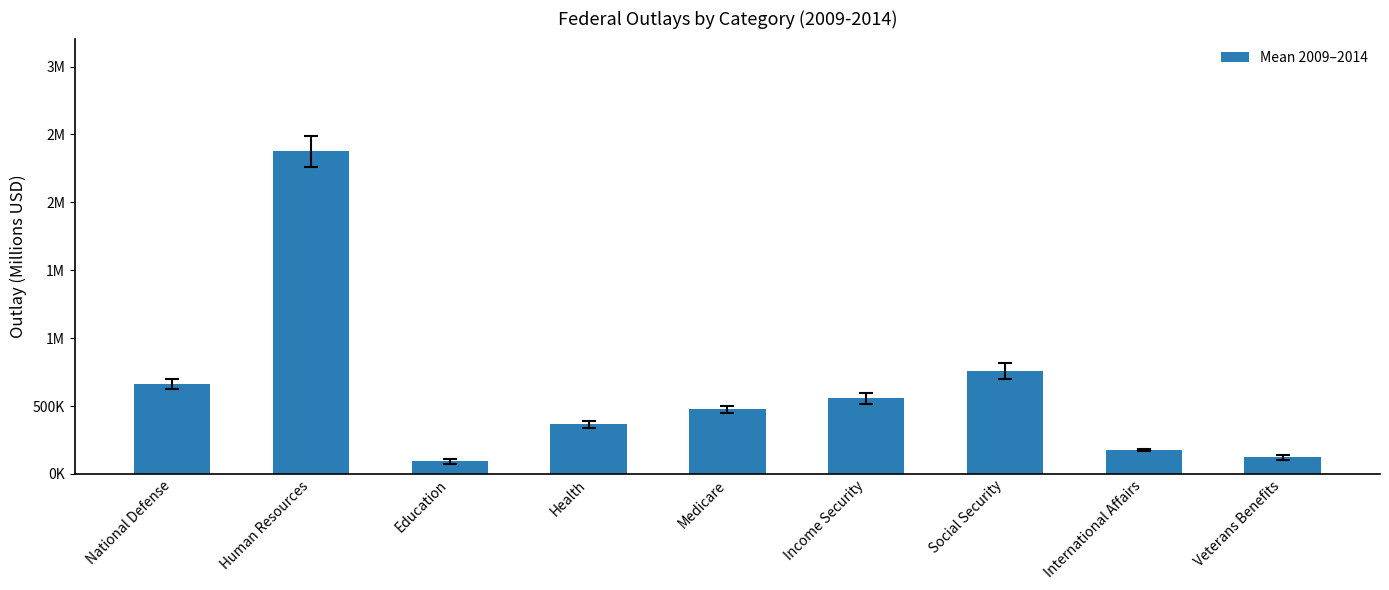

What position from the right is Human Resources?

8